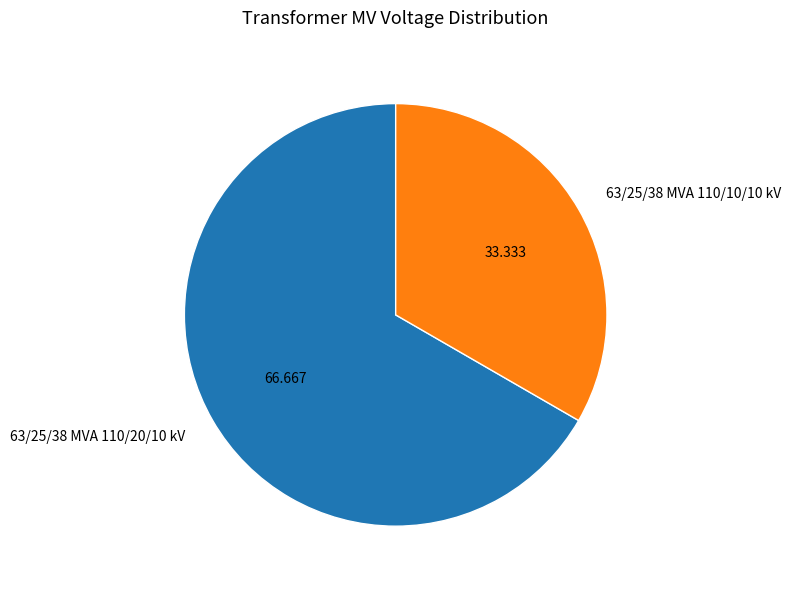

Is there a majority slice in this chart?

Yes